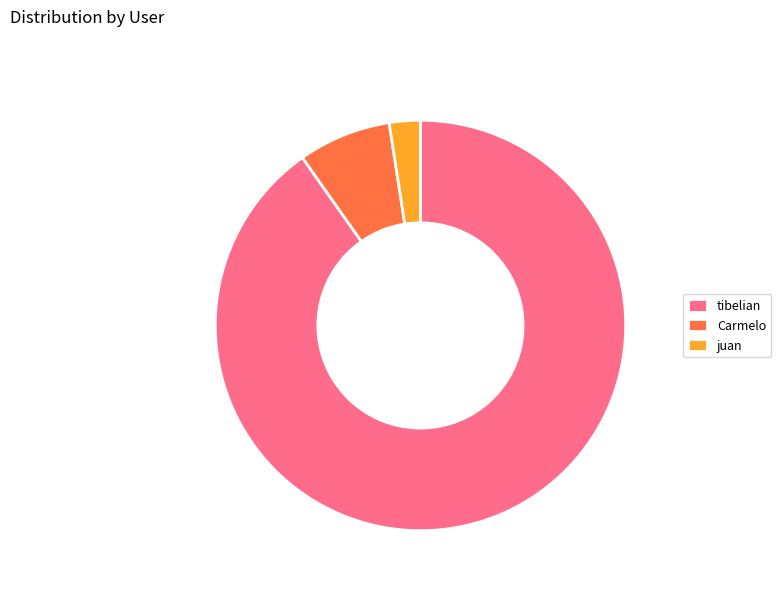

How many segments does this pie chart have?

3